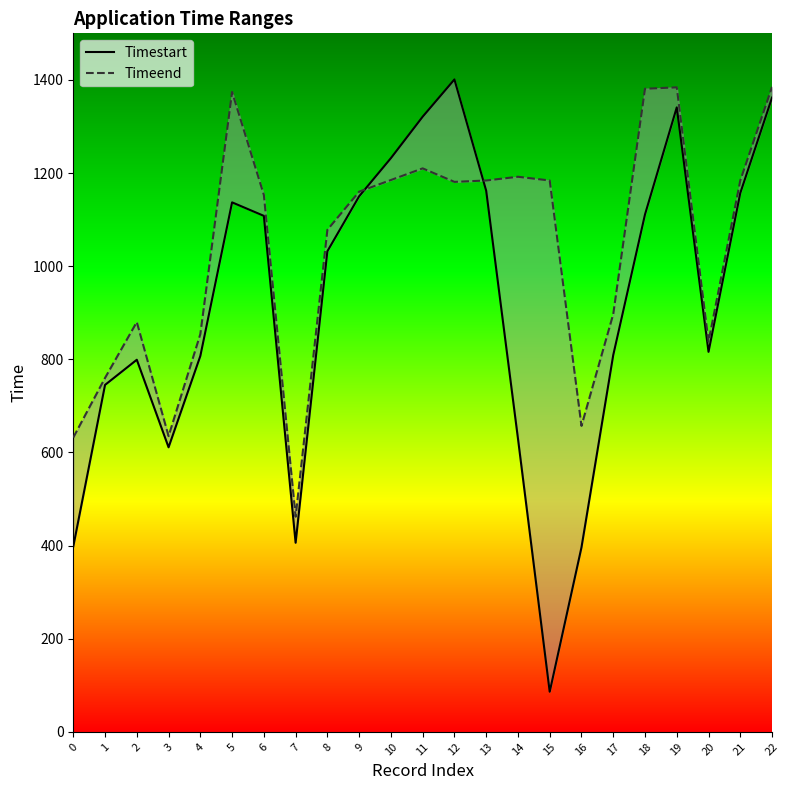

At which category does Timeend reach its first local peak?

2